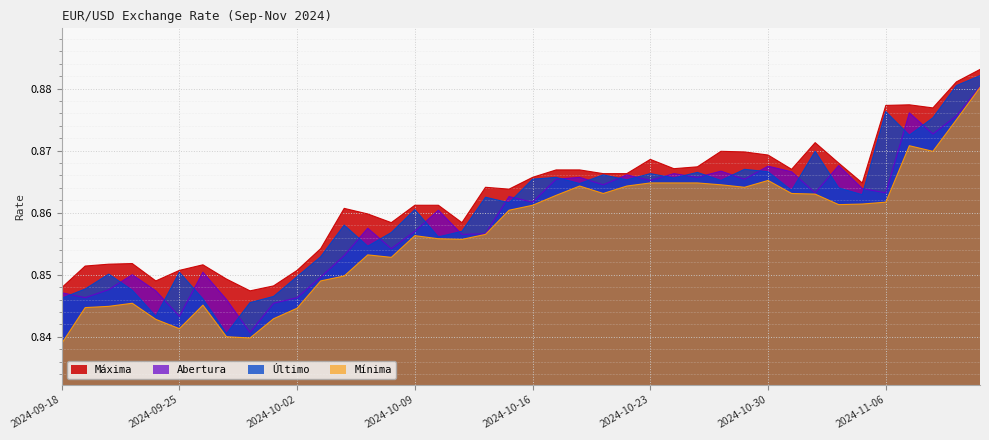

What are all the series names shown in the legend?

Máxima, Abertura, Último, Mínima